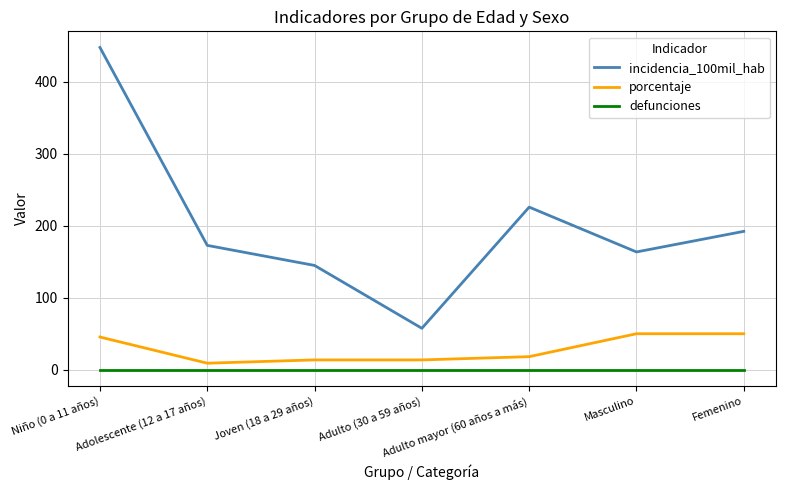

What is the sum of the porcentaje values at Femenino and Adulto mayor (60 años a más)?

68.2